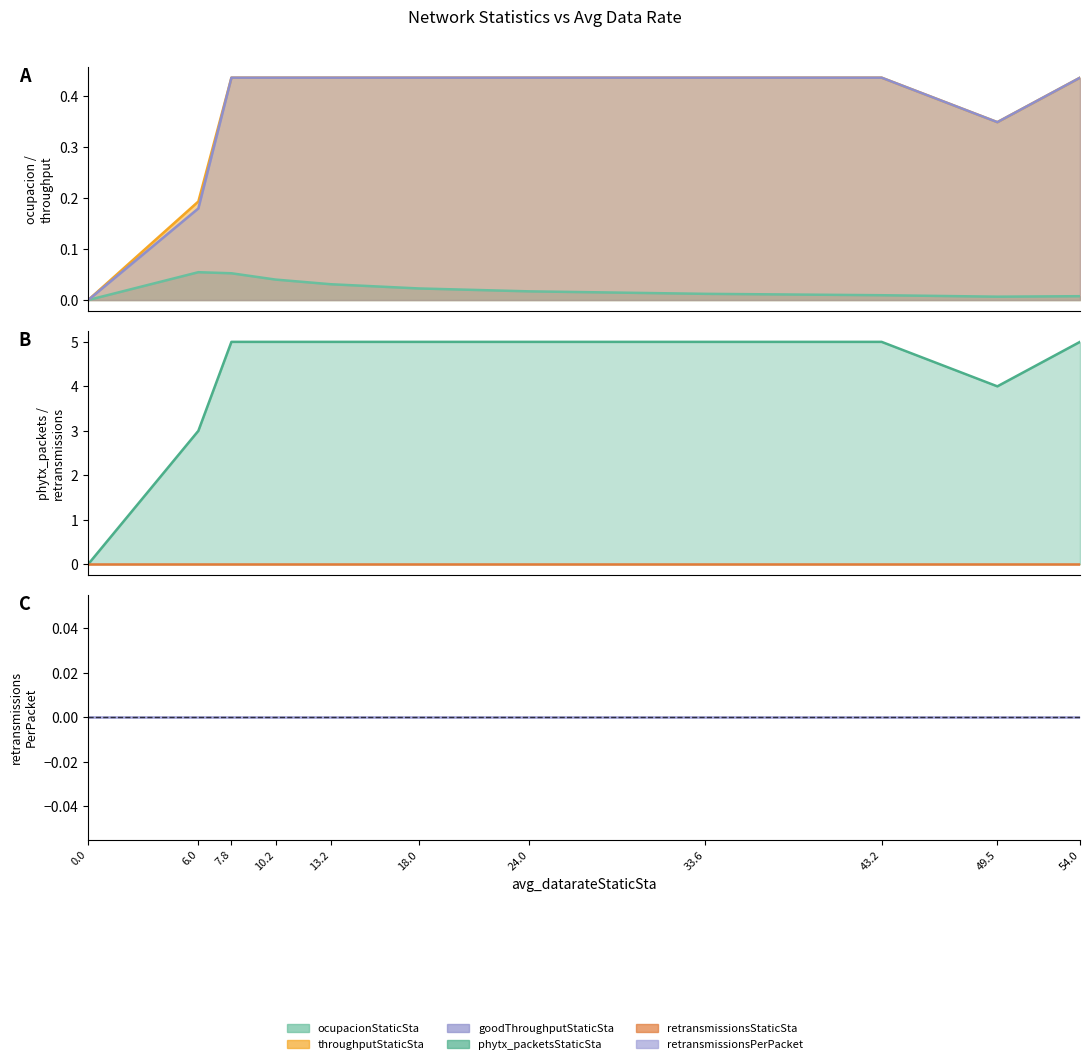

What is the sum of all ocupacionStaticSta values?

0.3